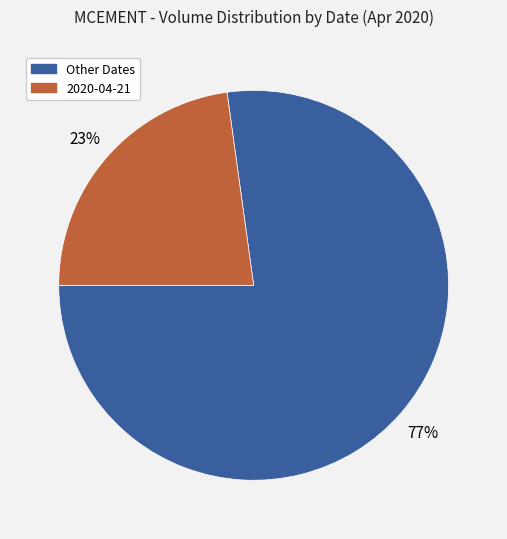

To the nearest percent, what is the difference between the largest and smallest slice percentages?

54%